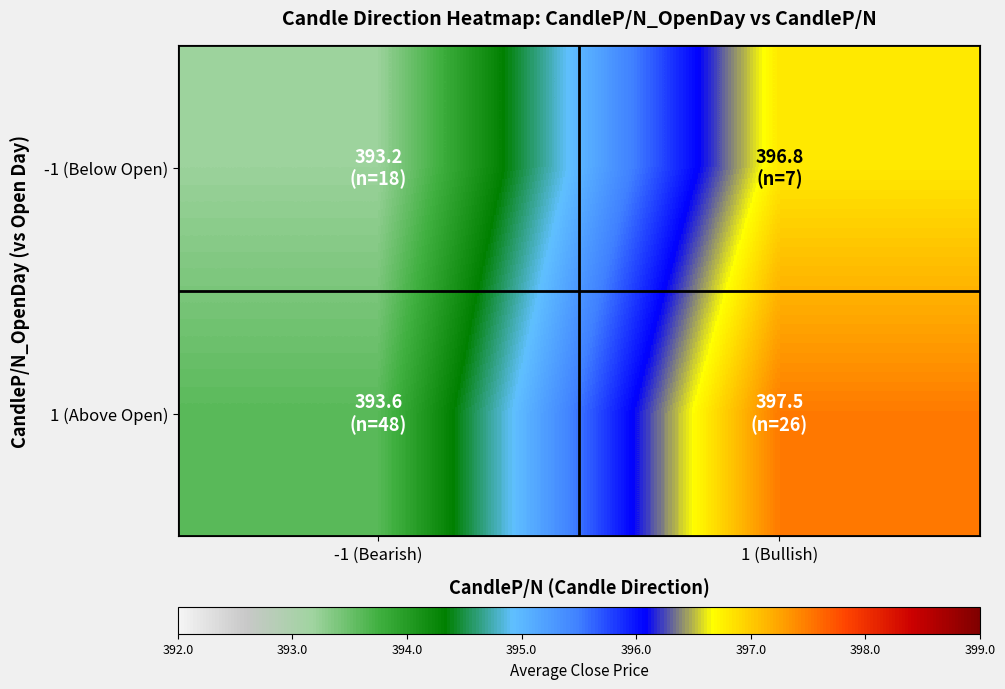

What is the total value across all series at 1 (Bullish)?

794.3